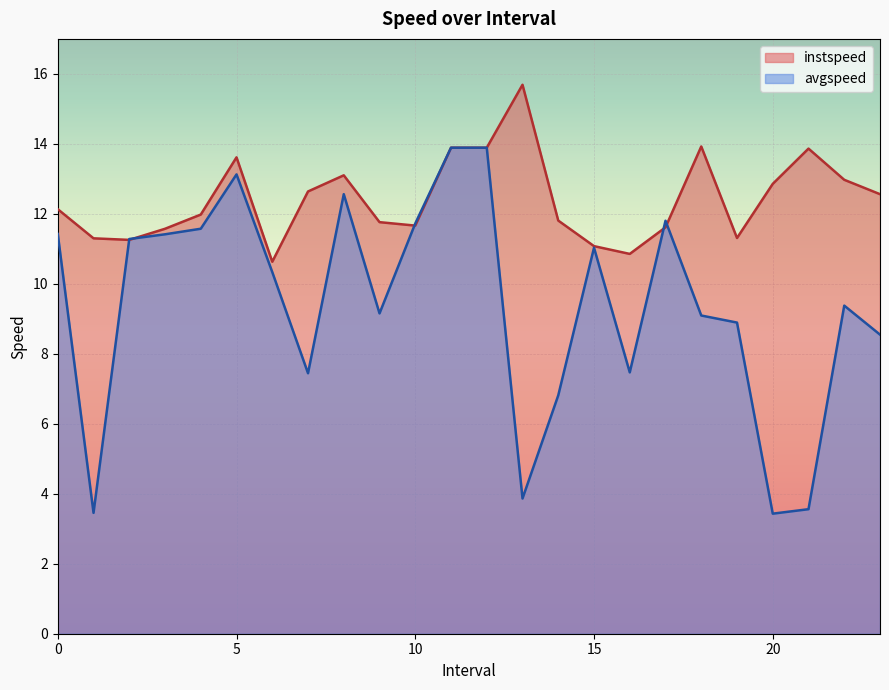

How many interior local peaks does the avgspeed series have?

5